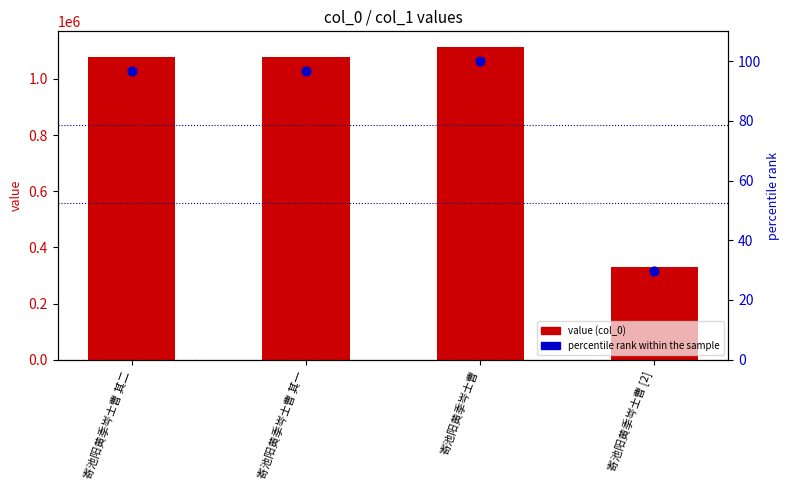

Which series contains the lowest Y value?

percentile rank within the sample